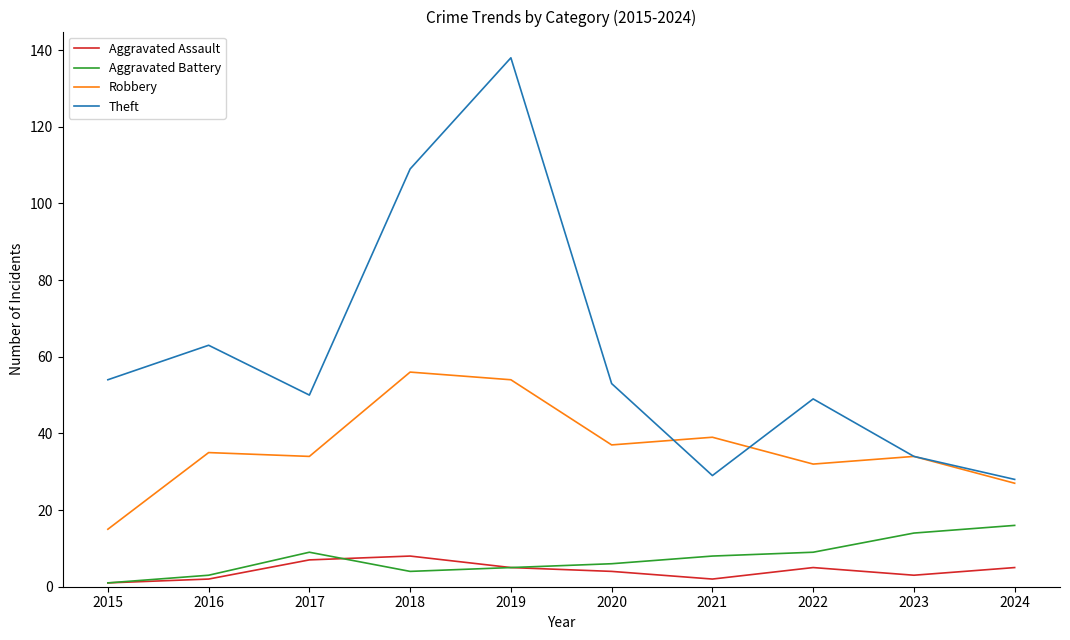

Rank the series at 2017 from highest to lowest value.

Theft, Robbery, Aggravated Battery, Aggravated Assault